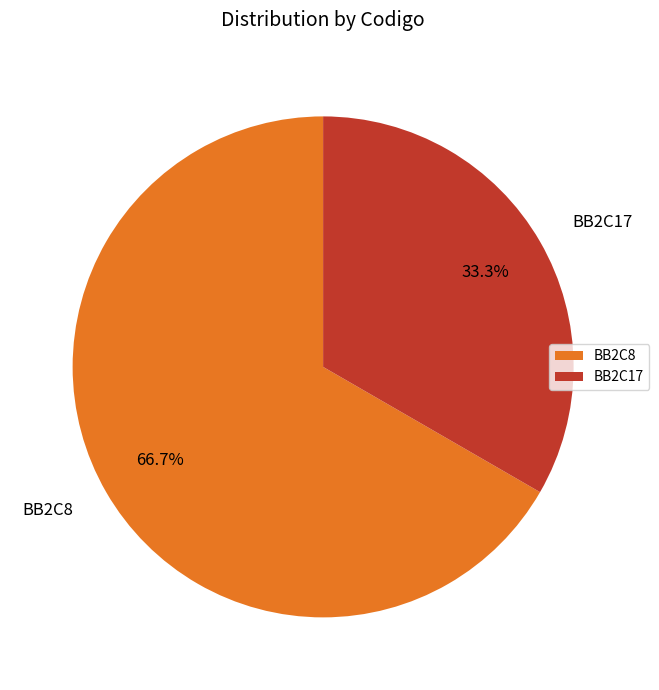

Is it true that BB2C8 is 67% of the pie?

True